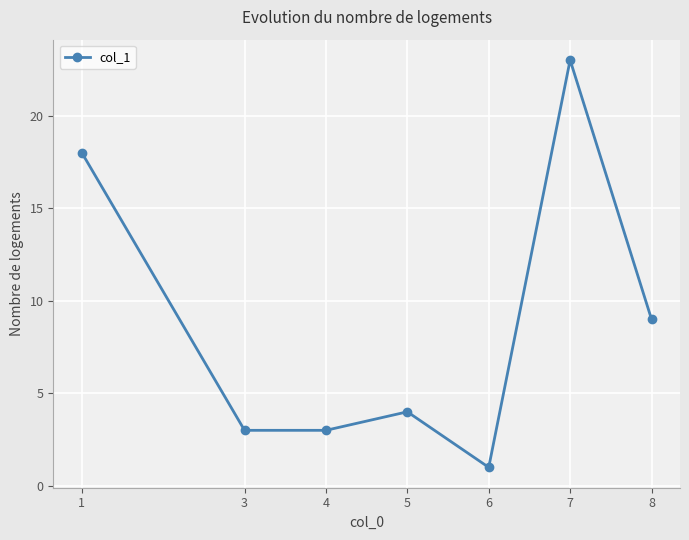

Approximately how many times larger is the value at 8 compared to 3?

3.0